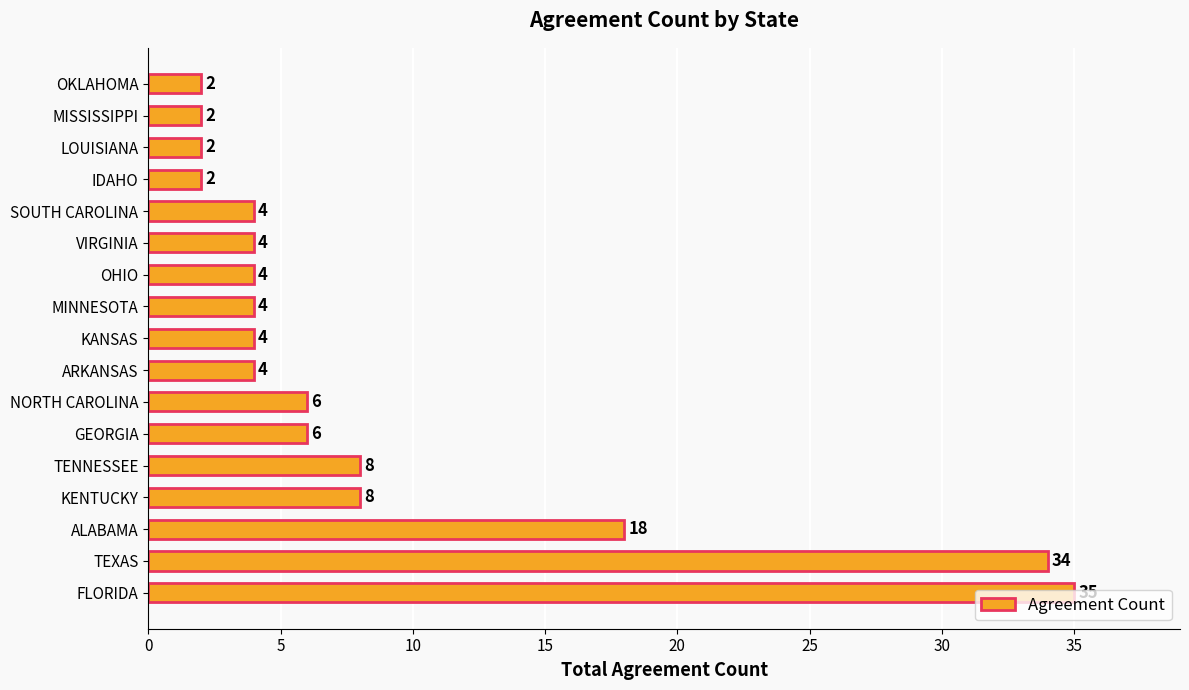

Approximately how many times larger is the value at TENNESSEE compared to GEORGIA?

1.3